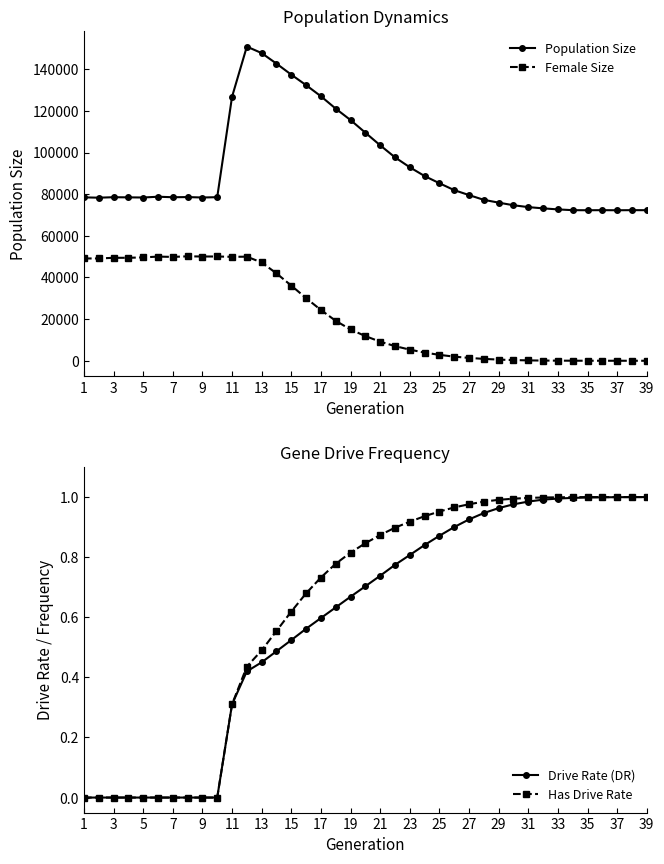

What is the greatest value displayed?

150879.0